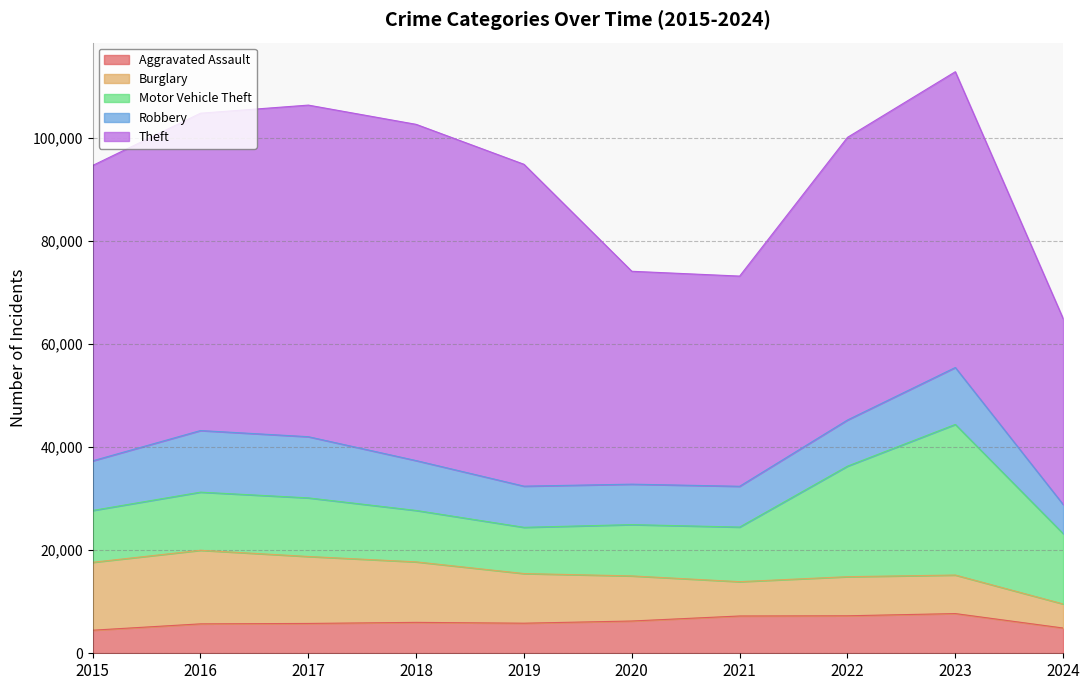

What is the sum of all Theft values?

541697